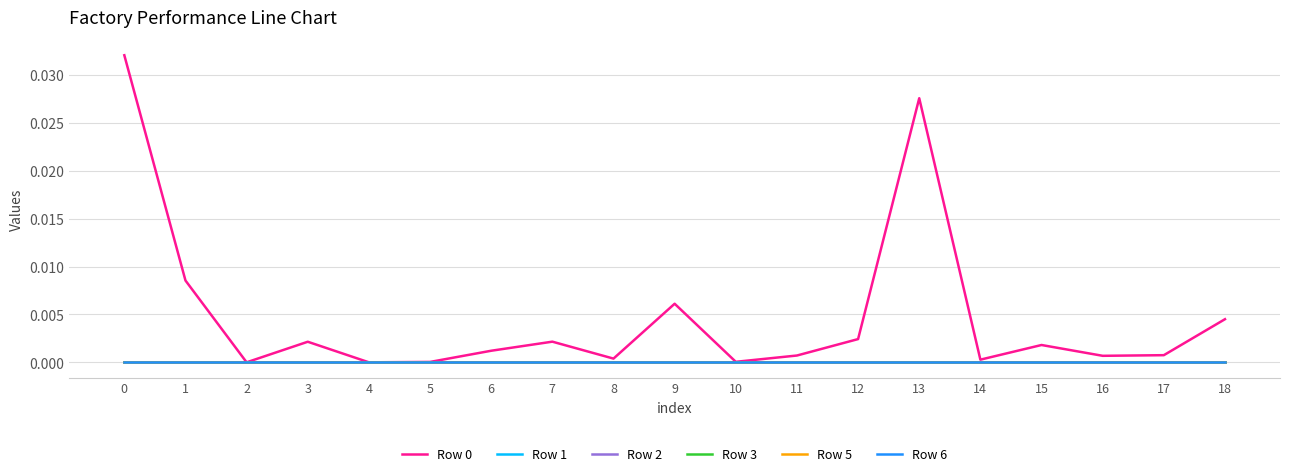

Does the chart display data point markers on the line(s)?

No